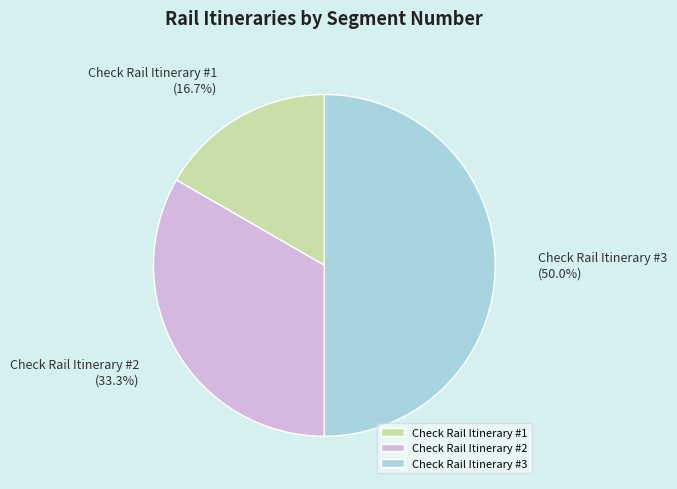

What is the total percentage of Check Rail Itinerary #2 and Check Rail Itinerary #3?

83.3%